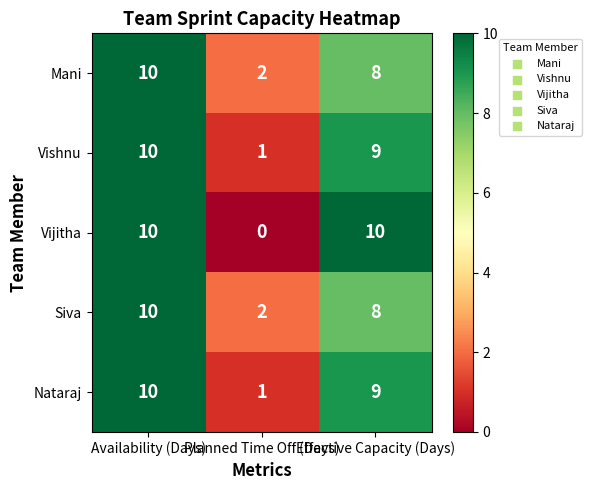

Rank the categories by Mani value from lowest to highest.

Planned Time Off (Days), Effective Capacity (Days), Availability (Days)